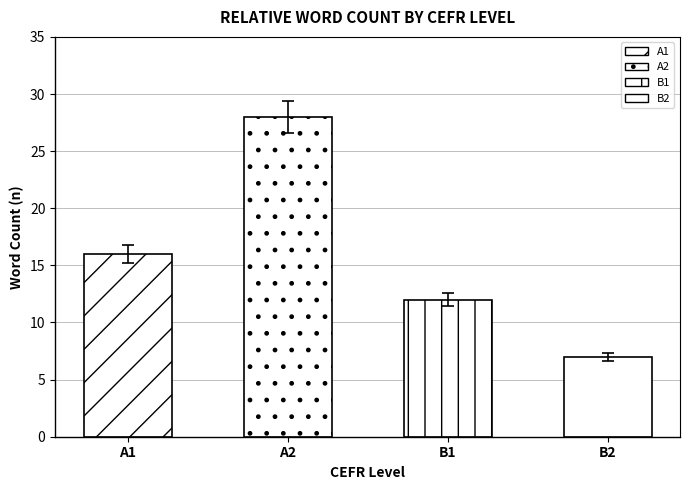

What is the ratio of the value at B1 to the value at A1?

0.8